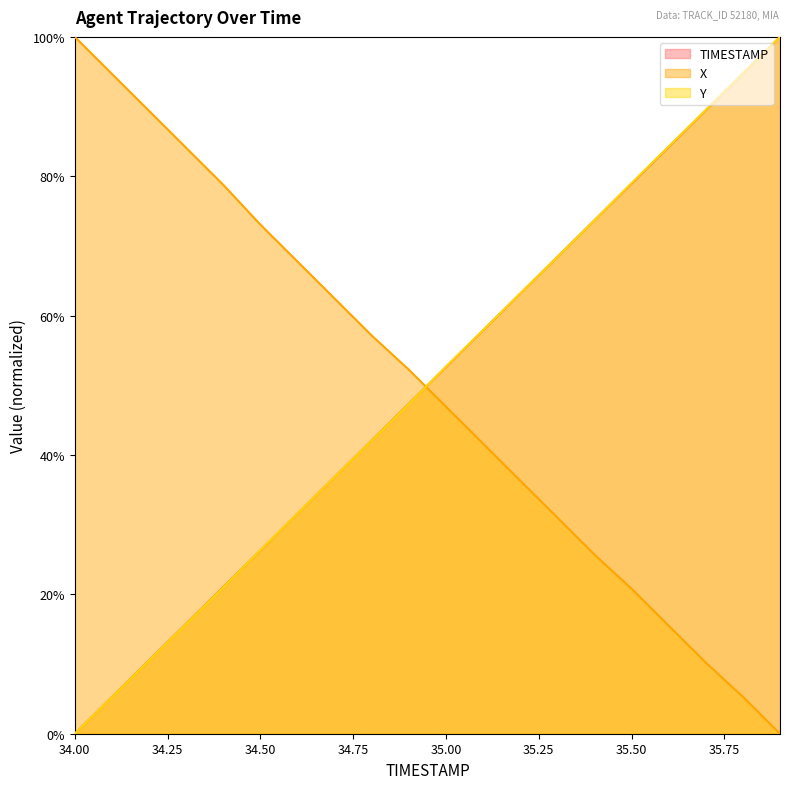

The value of Y (line) at 35.00 is 0.2. True or false?

False